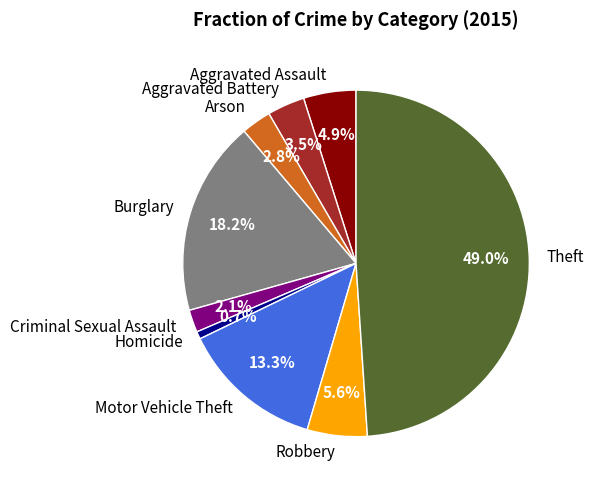

Count the number of slices in the pie.

9